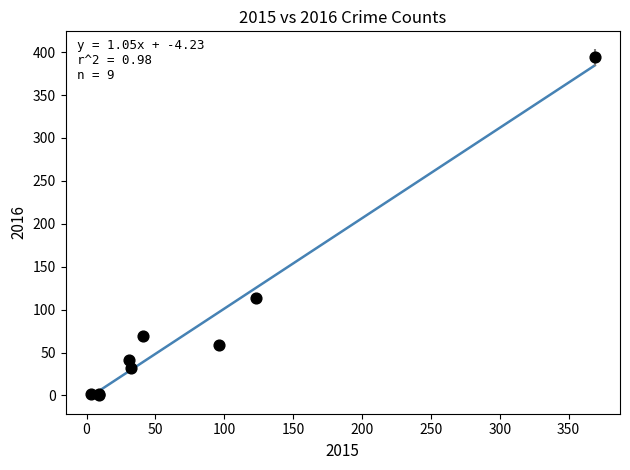

What Y value in the scatter plot is closest to 197?

113